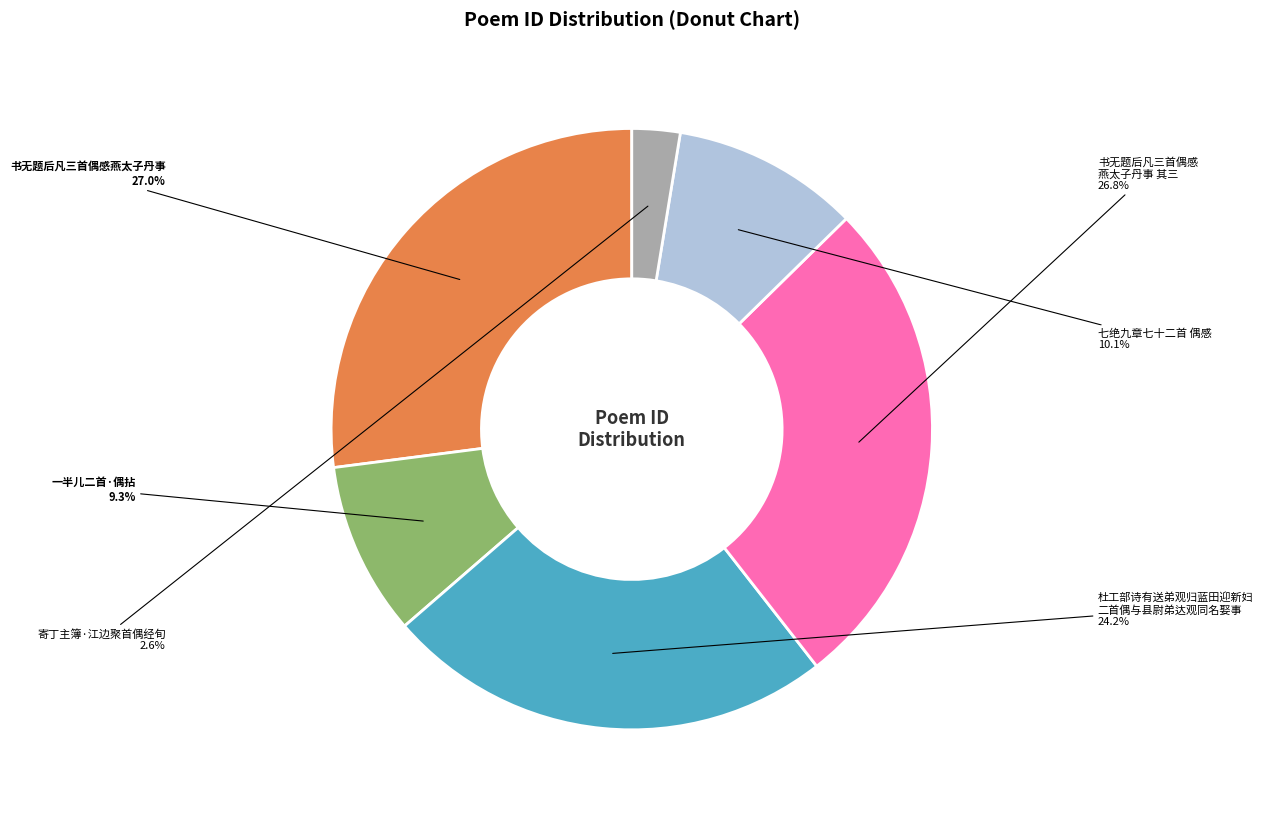

Is there any slice that represents more than half of the pie?

No